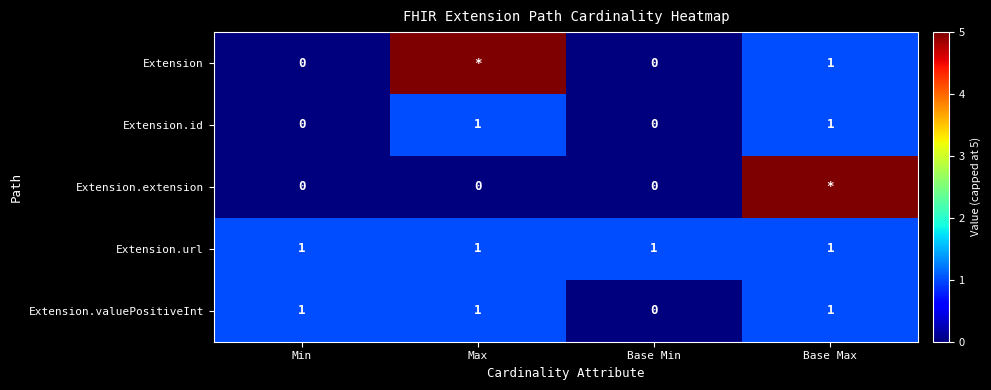

What is the sum of the Extension.valuePositiveInt values at Base Min and Min?

1